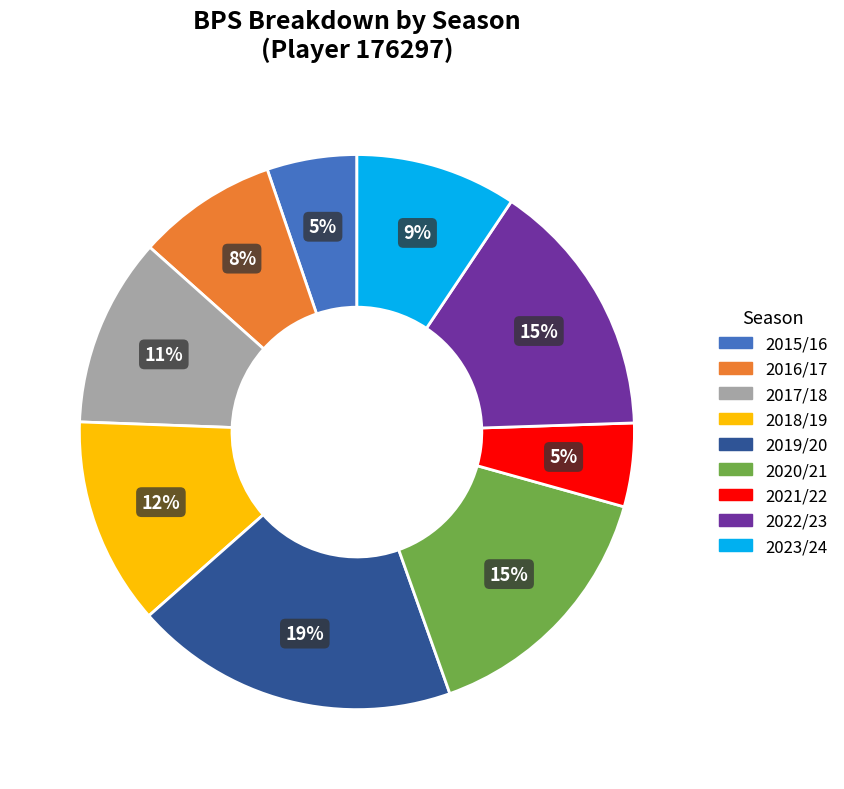

To the nearest percent, what is the average slice percentage?

11%